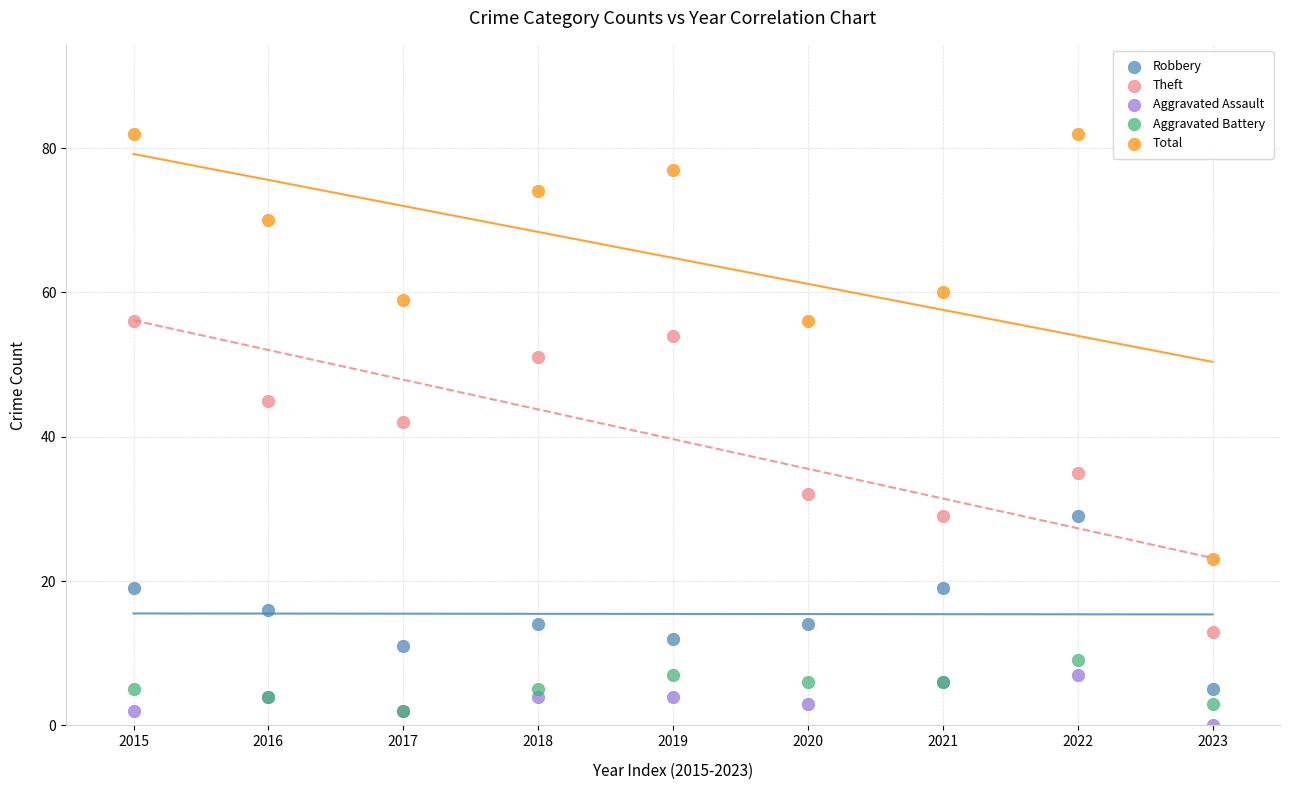

Which series reaches the maximum Y coordinate?

Total